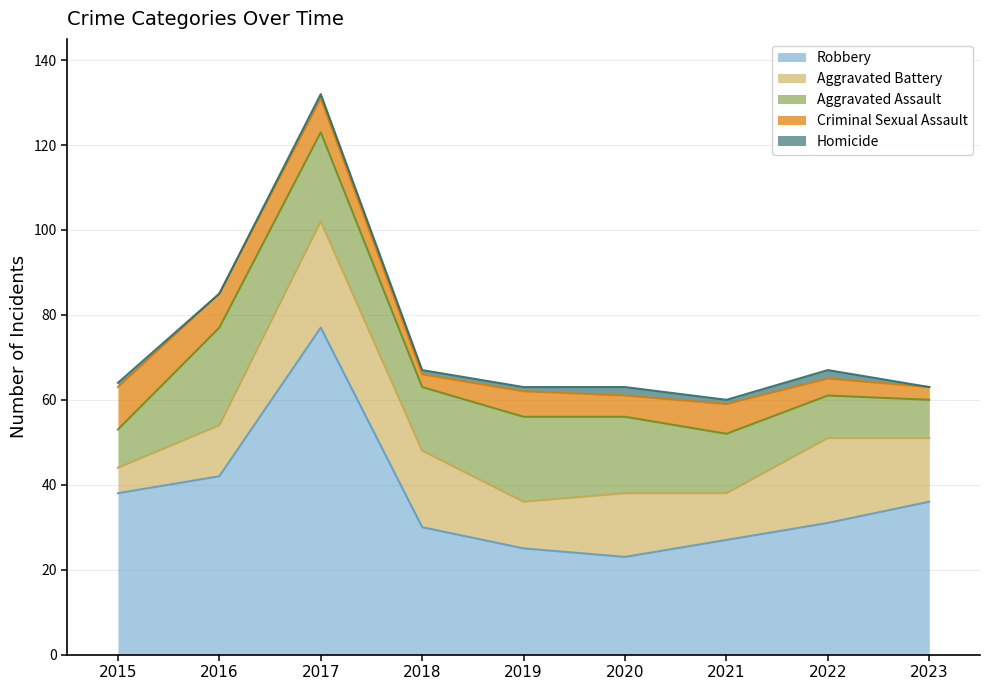

List the labels in order of Aggravated Battery value, smallest first.

2015, 2019, 2021, 2016, 2020, 2023, 2018, 2022, 2017